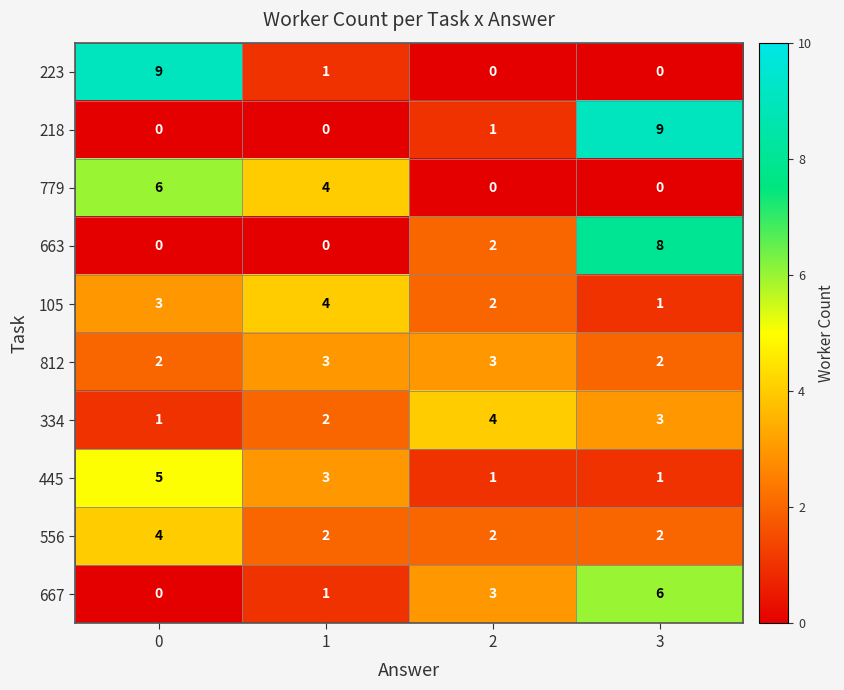

The 218 series shows 9 at 3. True or false?

True